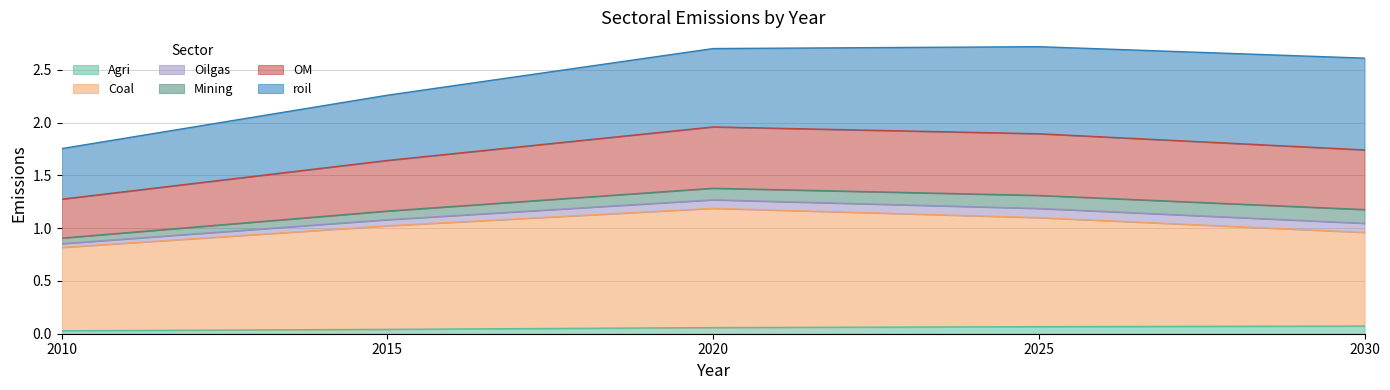

What is the total value across all series at 2025?

2.7